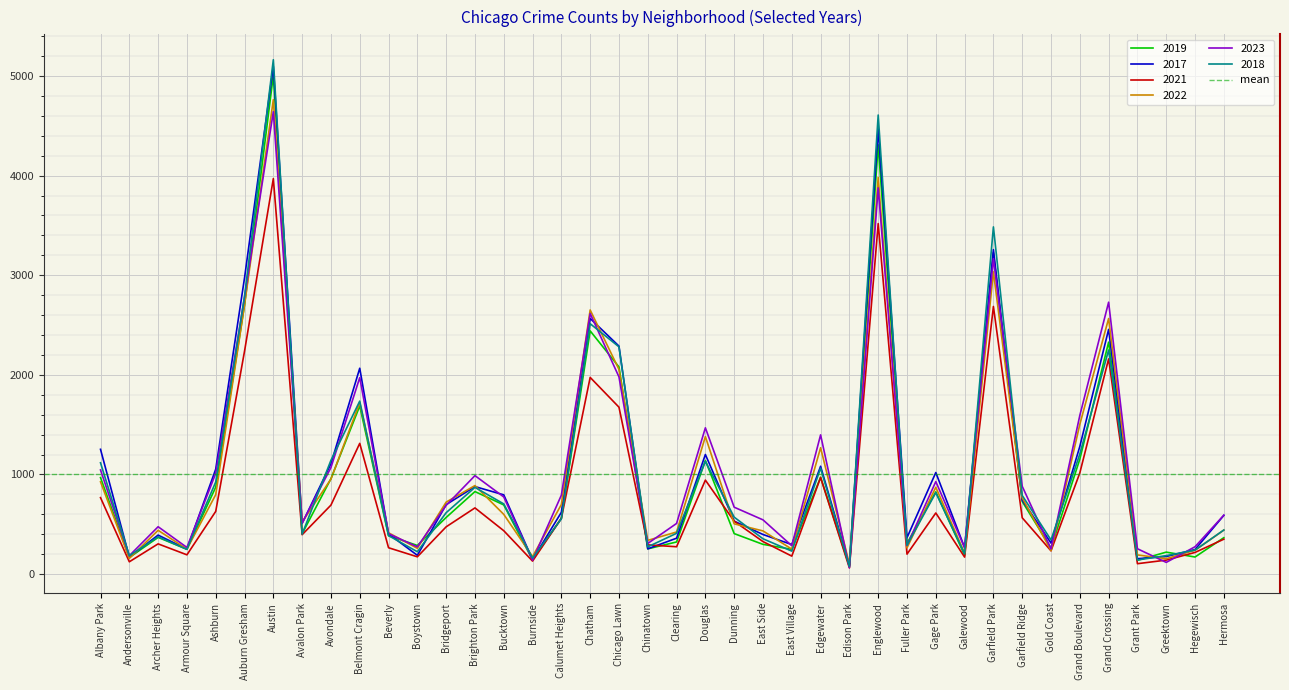

What is the difference between the maximum and second lowest values in the 2019 series?

4870